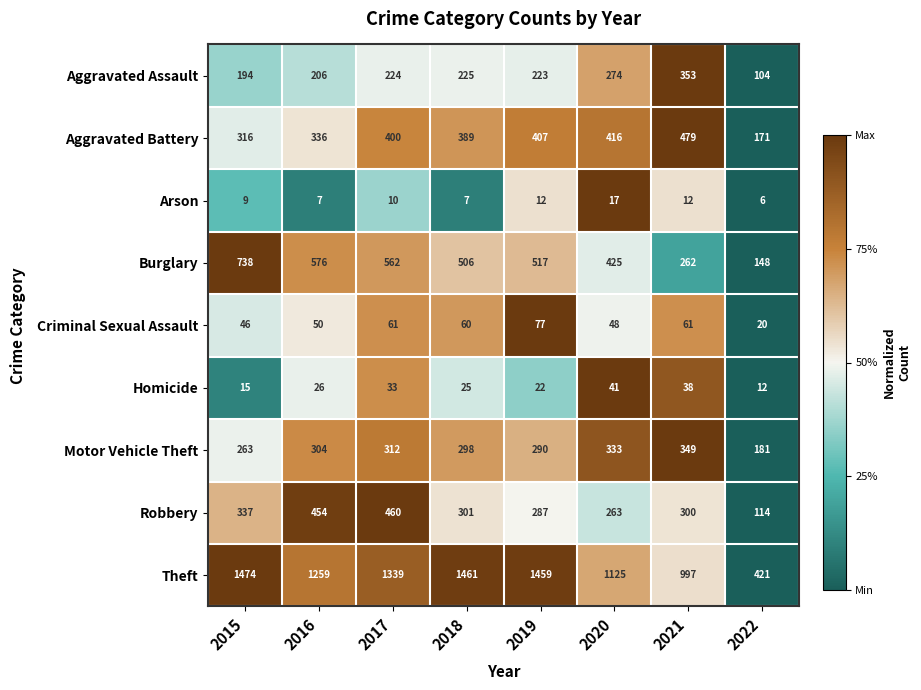

What is the total value across all series at 2017?

3401